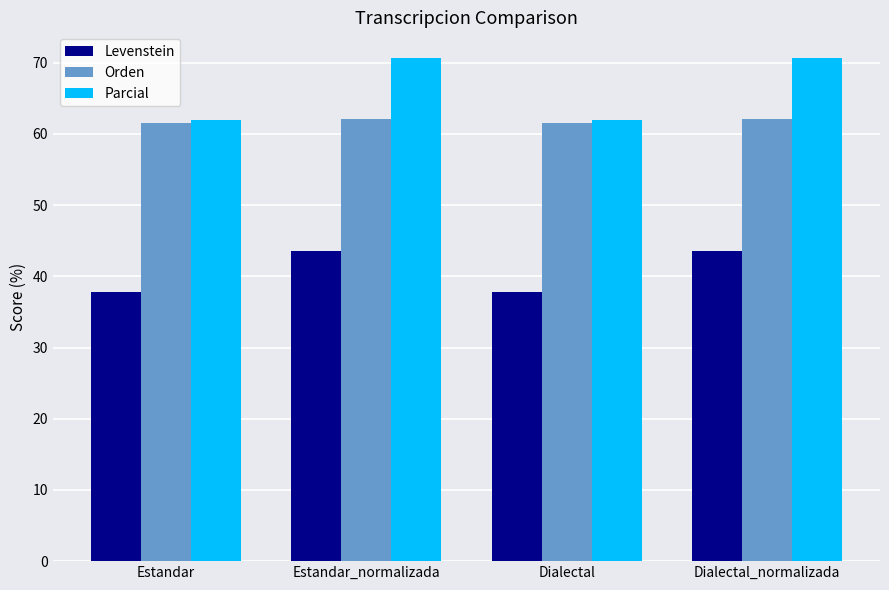

What is the label of the 3rd bar from the right?

Estandar_normalizada